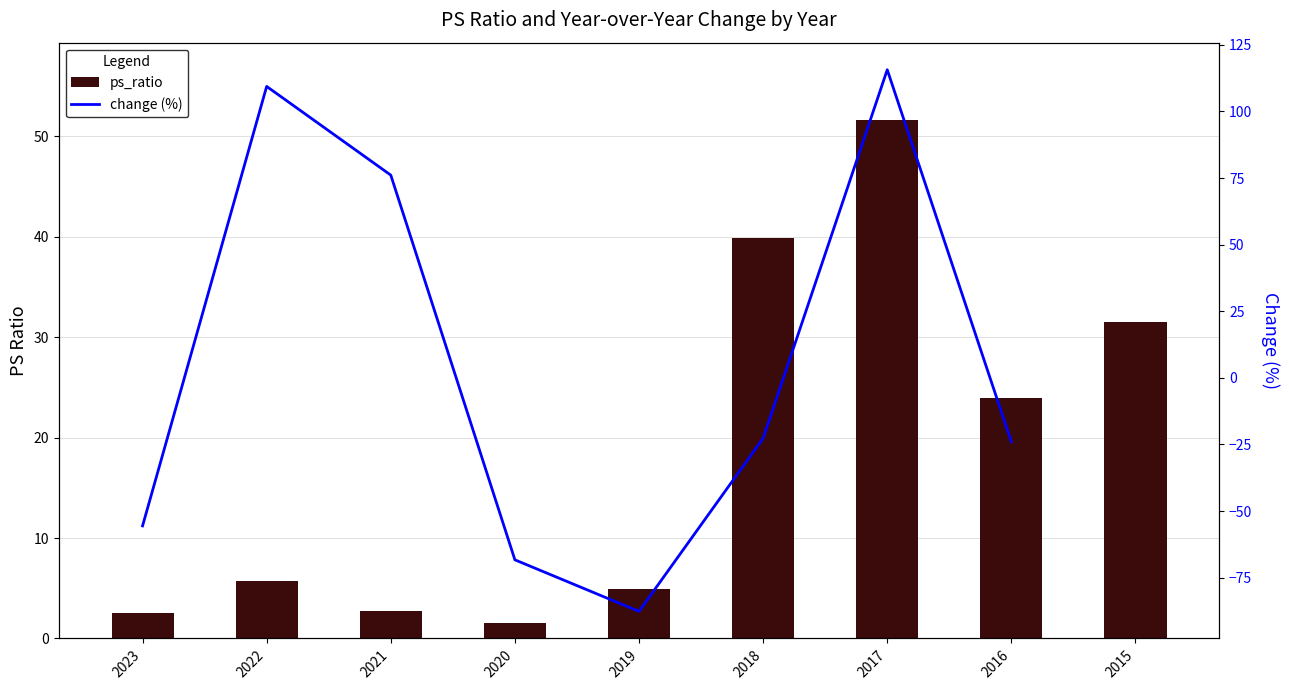

True or false: ps_ratio has a value of 2.3 at 2022.

False